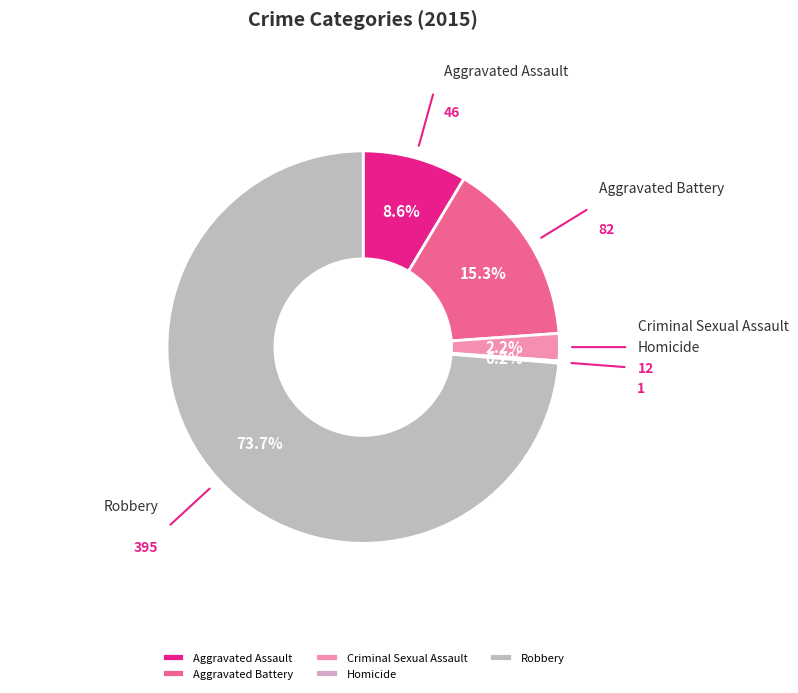

Between Aggravated Assault and Robbery, which is larger?

Robbery